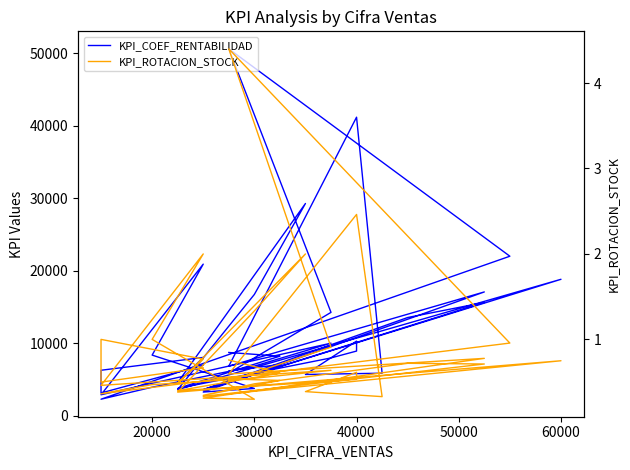

The KPI_COEF_RENTABILIDAD series shows 30158.6 at 60000. True or false?

False